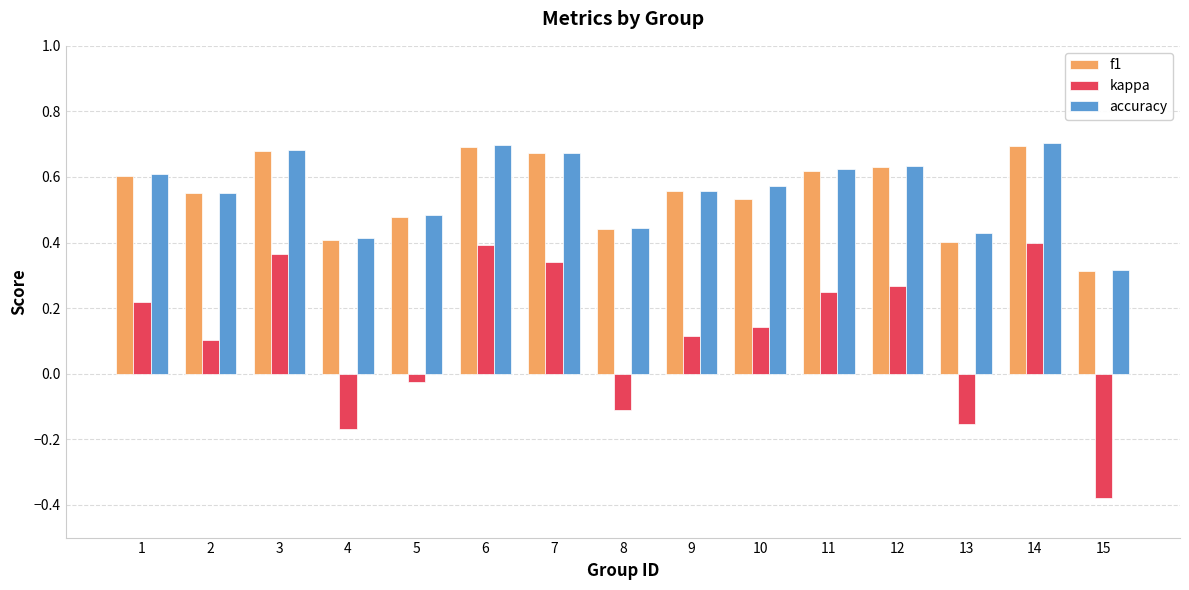

Count the accuracy values in the range 0 to 1.

15